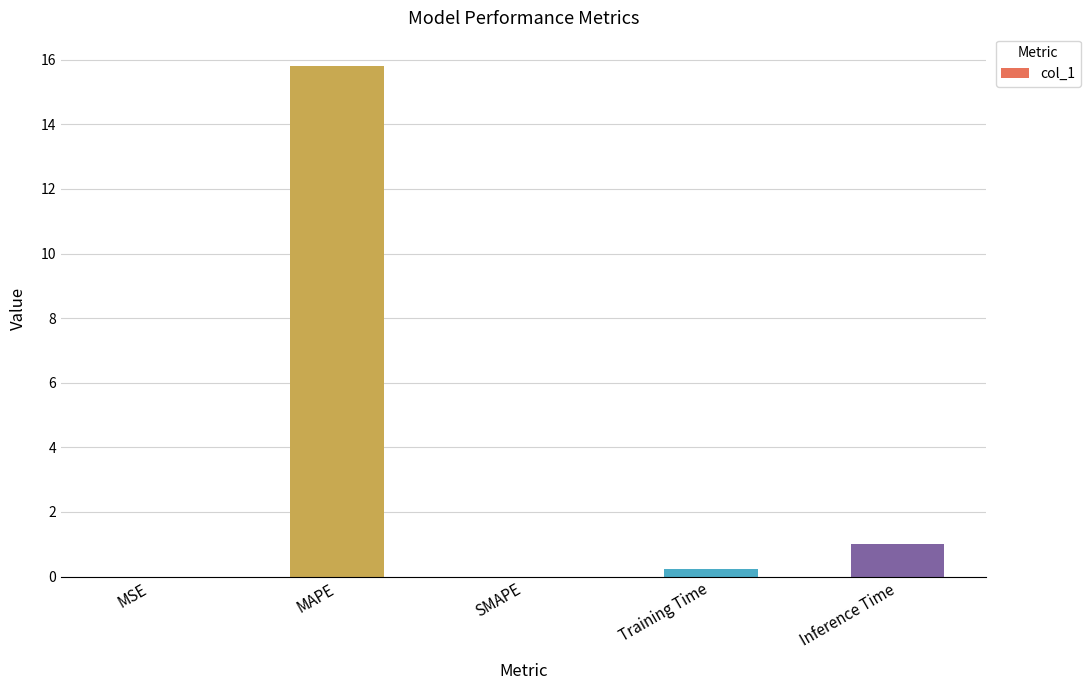

At which category does the chart reach its peak across all series?

MAPE